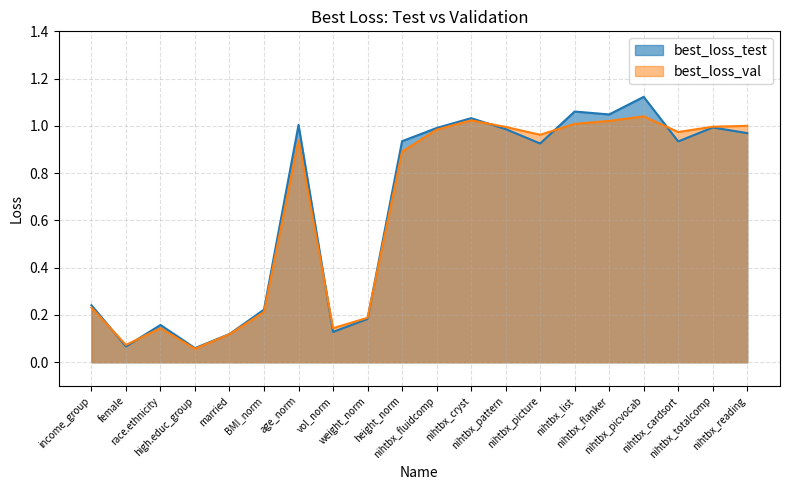

How many lines are shown in the chart?

2